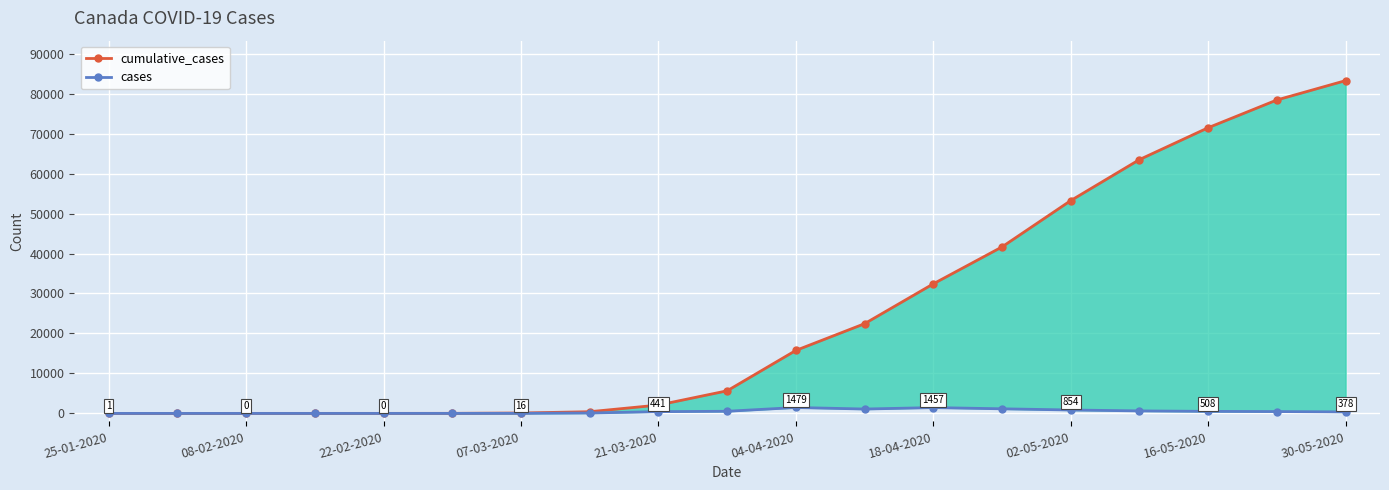

What are all the series names shown in the legend?

cumulative_cases, cases